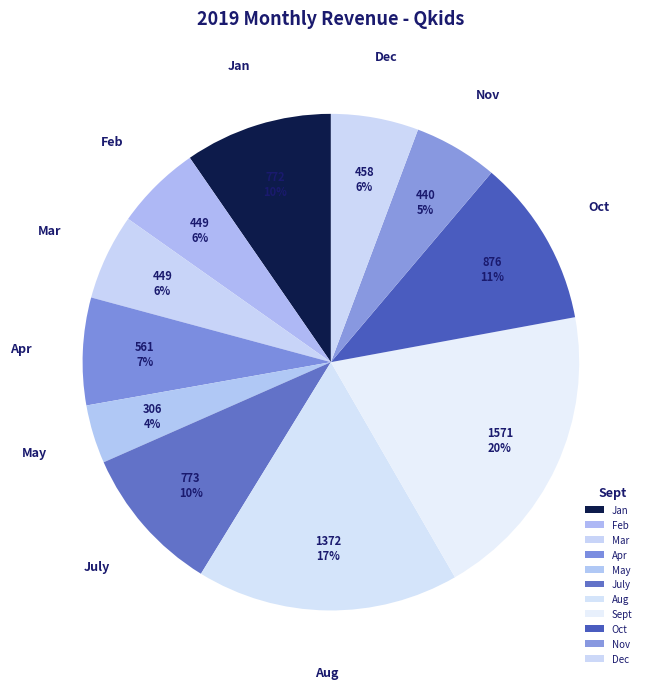

Between Dec and Apr, which is larger?

Apr